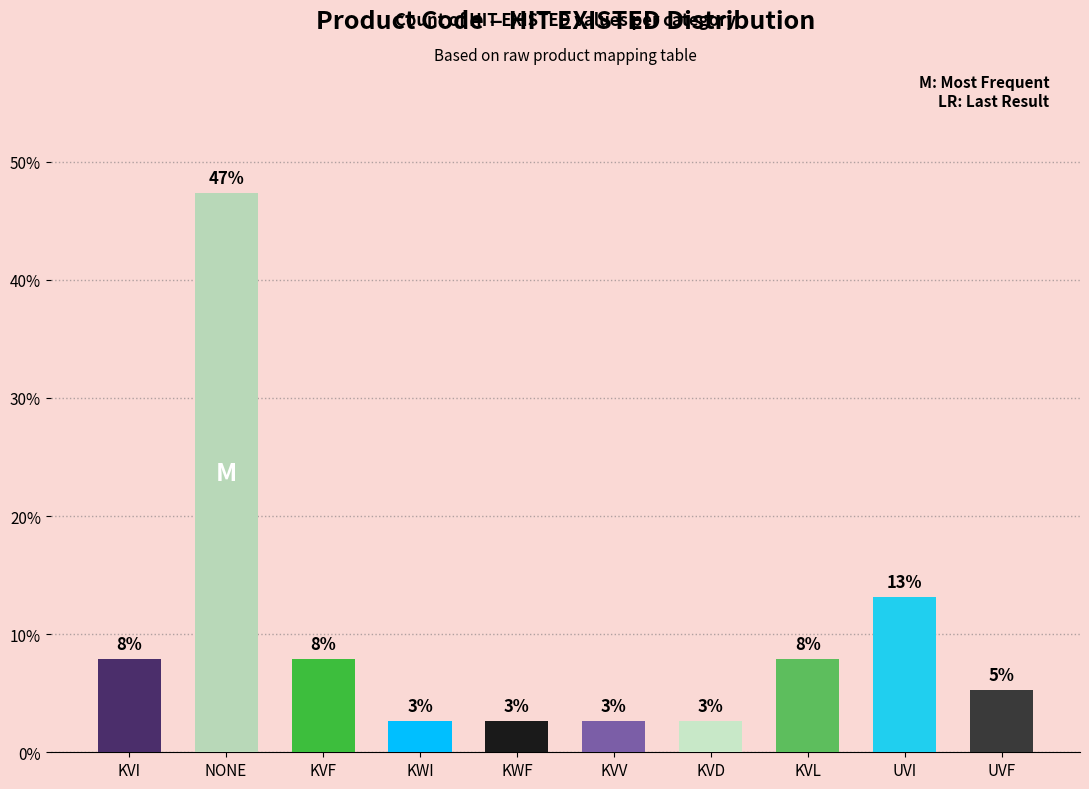

Does the chart contain any negative values?

No